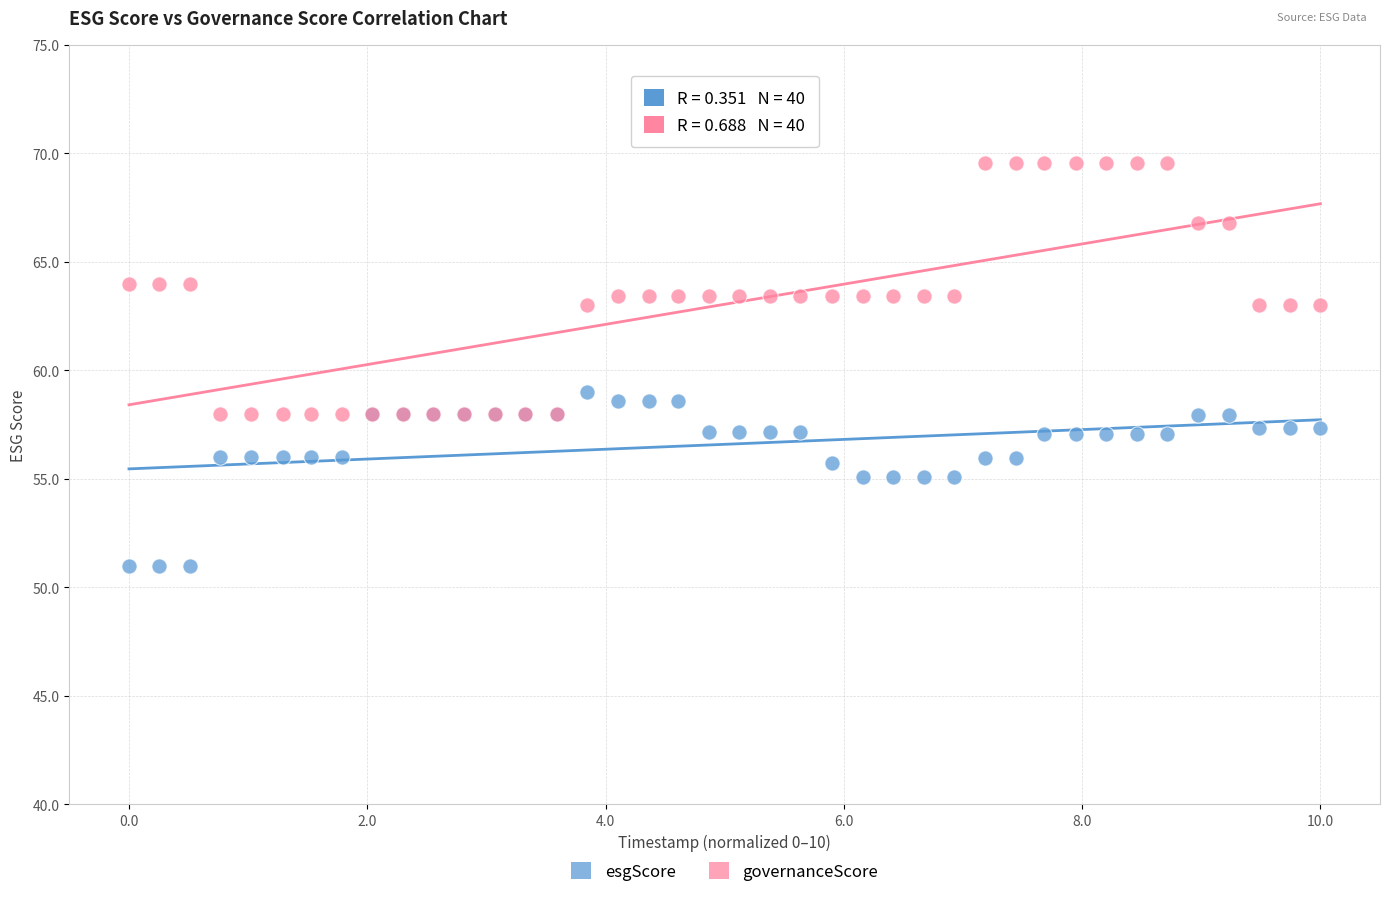

Which series reaches the maximum Y coordinate?

governanceScore